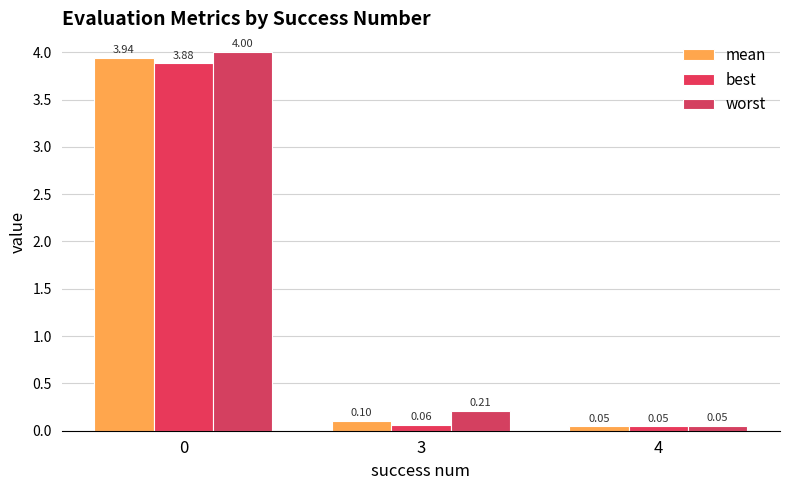

Are the bars grouped side by side (vs. stacked)?

Yes